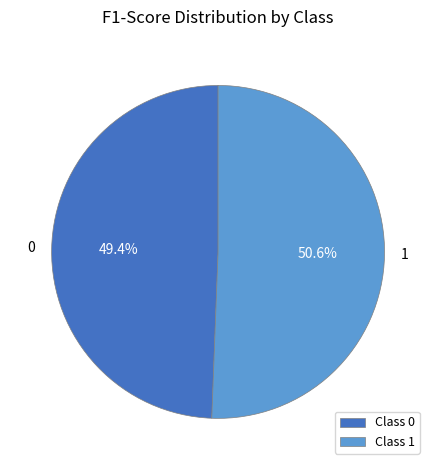

Rank the categories by value from lowest to highest.

Class 0, Class 1